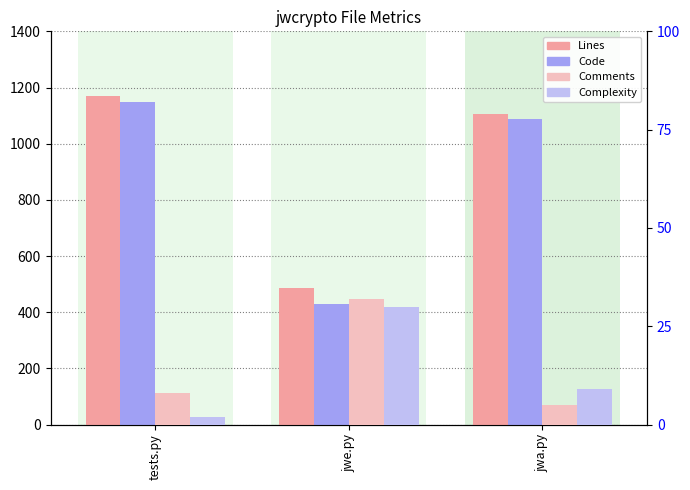

Count the number of data series in this chart.

4